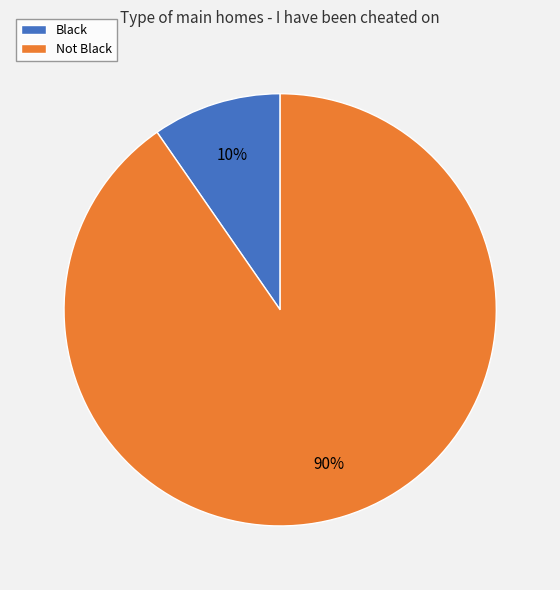

What percentage is the Not Black slice, to the nearest percent?

90%